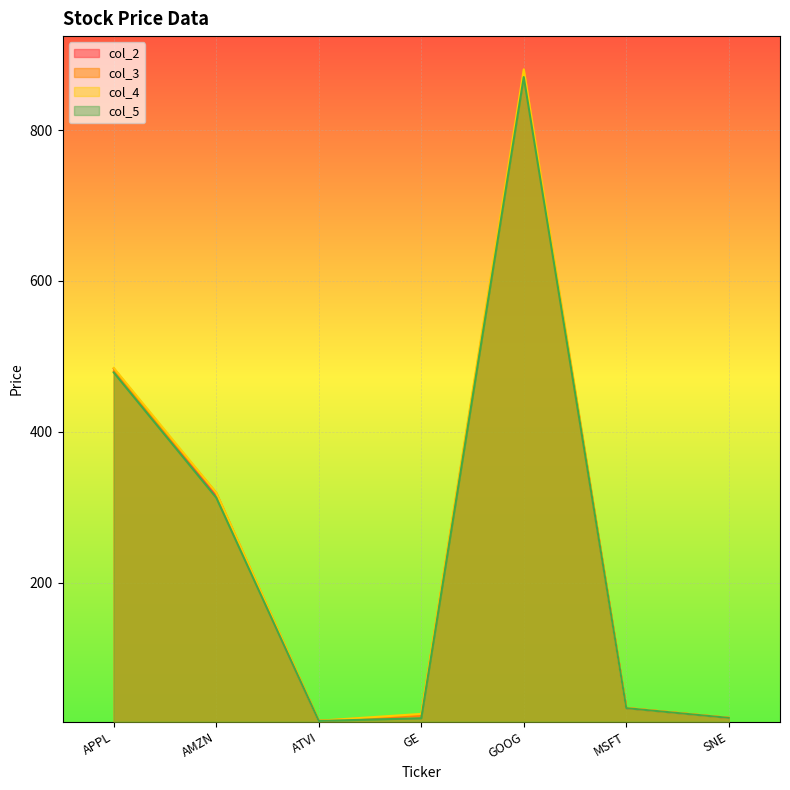

Rank the categories by col_3 value from lowest to highest.

ATVI, SNE, GE, MSFT, AMZN, APPL, GOOG